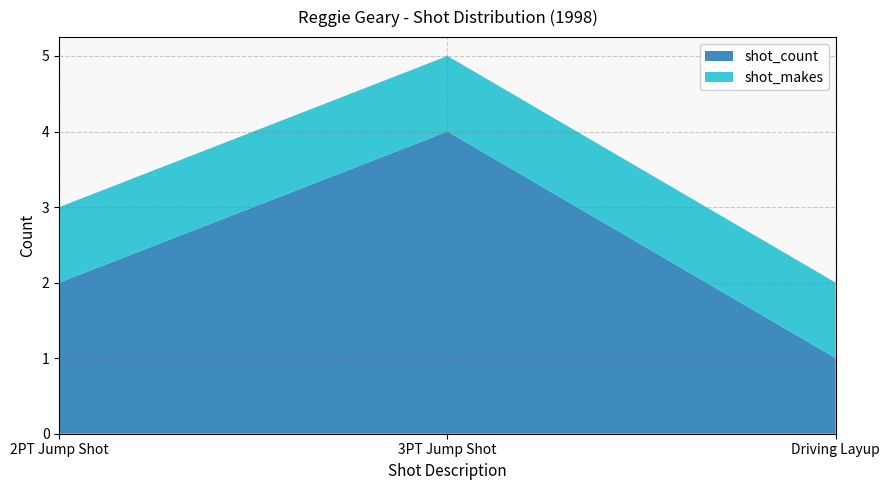

Read the shot_count value at Driving Layup.

1